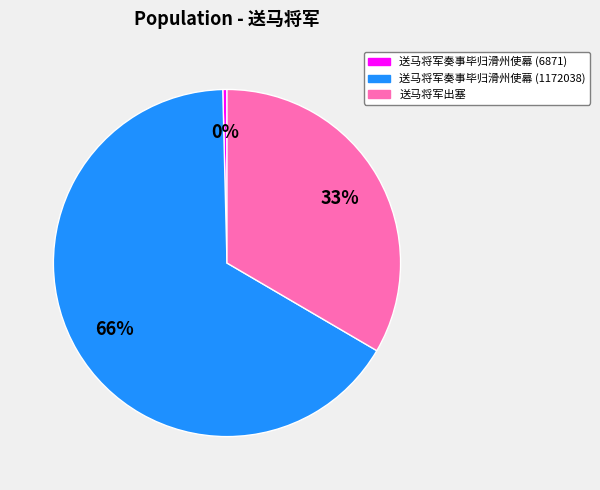

Does 送马将军出塞 represent more than half of the total?

No